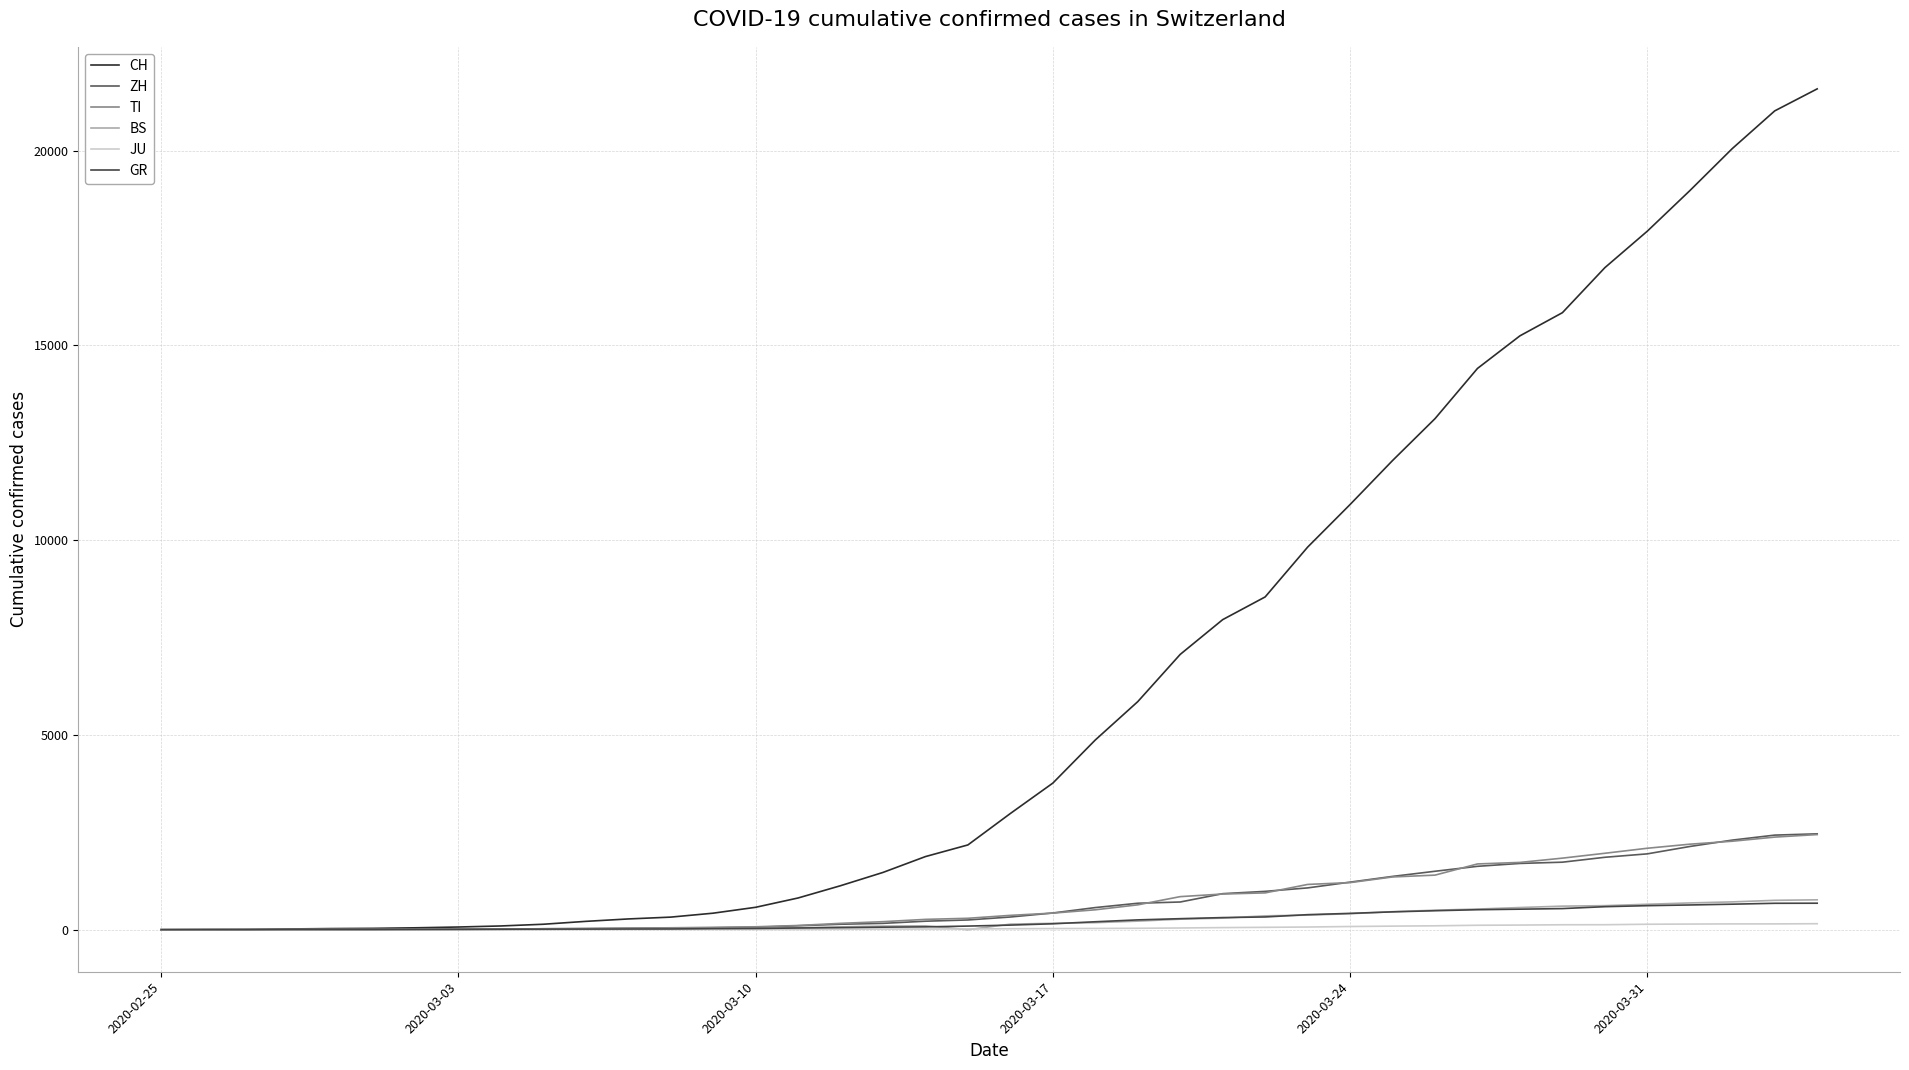

True or false: CH and BS cross at least once.

False